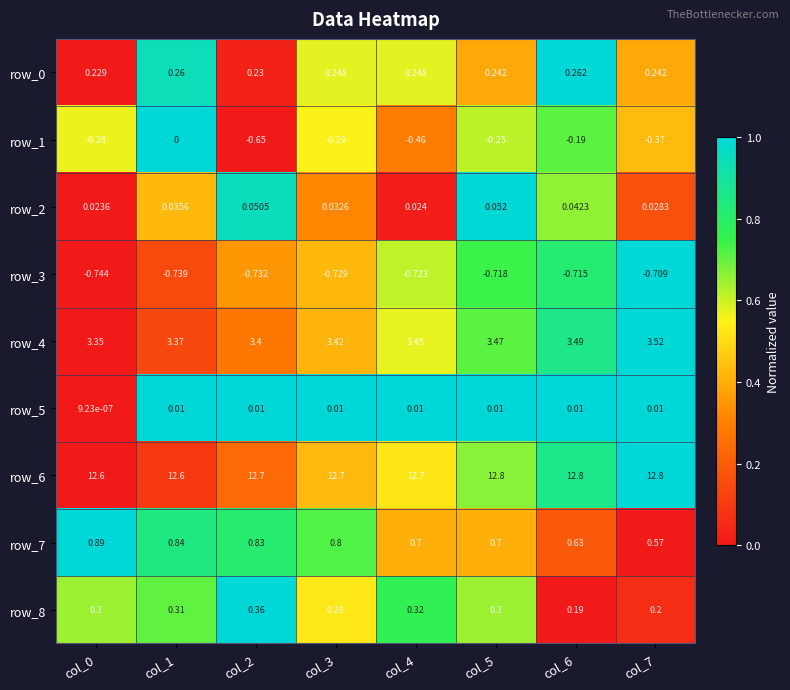

How many series are shown in this chart?

9